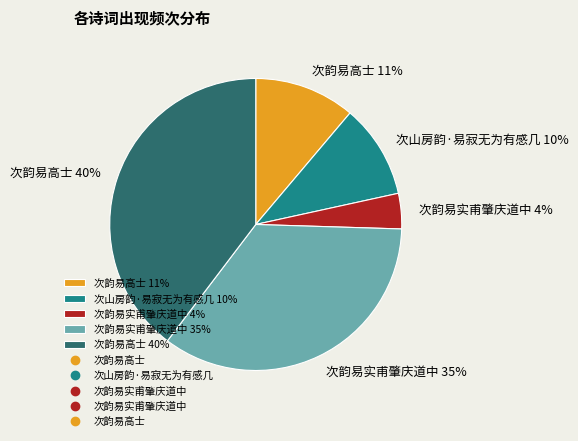

Which slice is the largest?

次韵易高士 40%